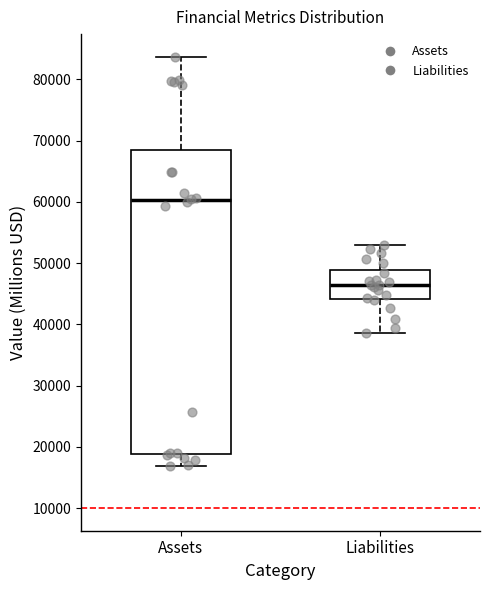

Which box is the tallest, from its lower edge to its upper edge?

Assets